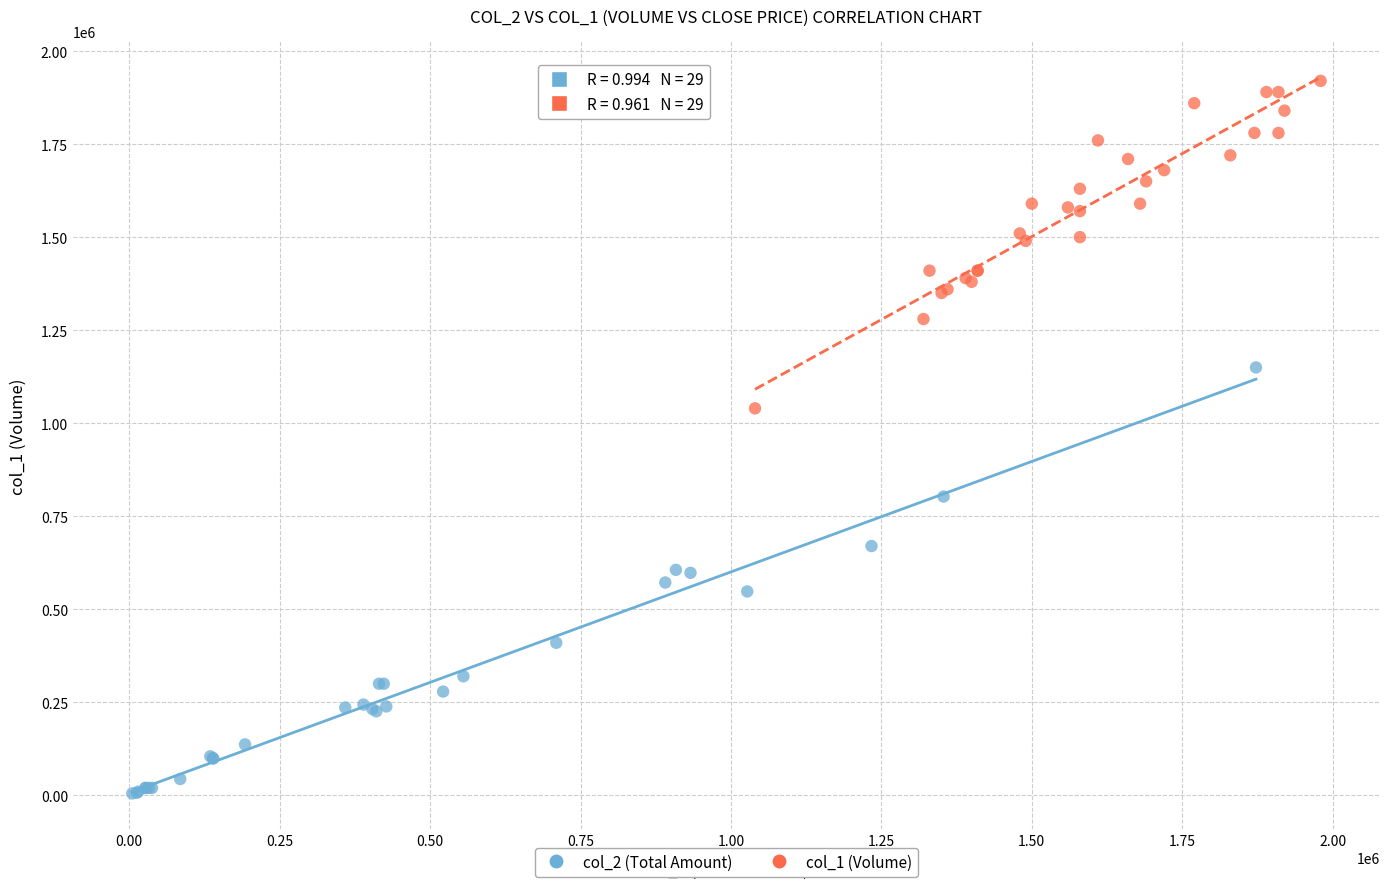

Which series reaches the maximum Y coordinate?

col_1 (Volume)